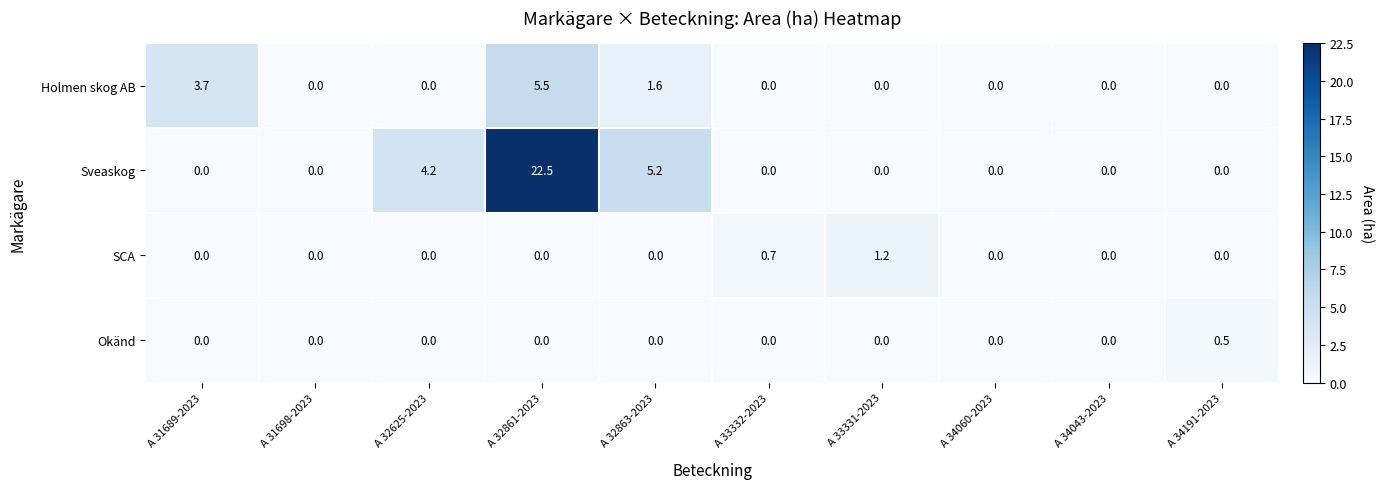

What is the sum of the Sveaskog values at A 32625-2023 and A 33331-2023?

4.2